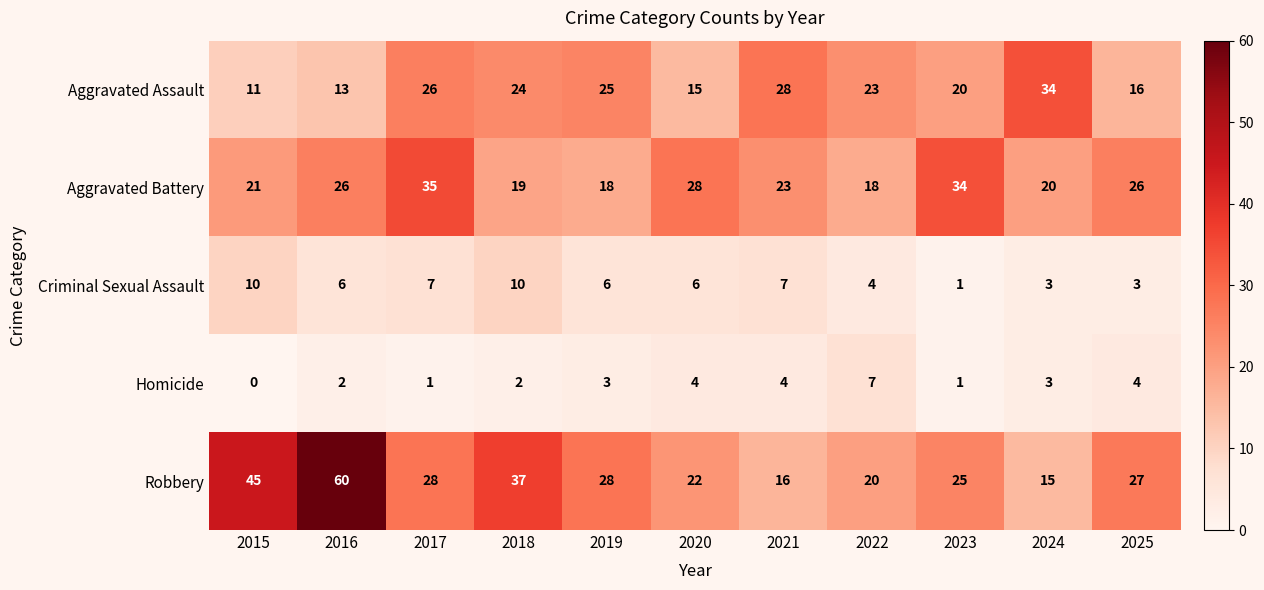

Is it true that Aggravated Battery equals 4 at 2019?

False